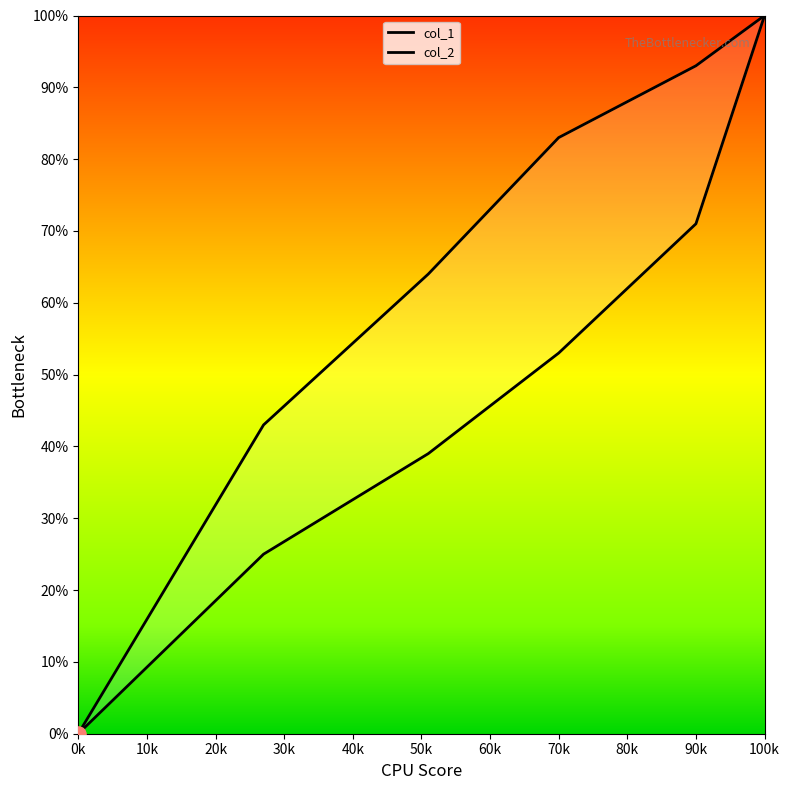

Which series has the largest Y range (max minus min)?

col_1